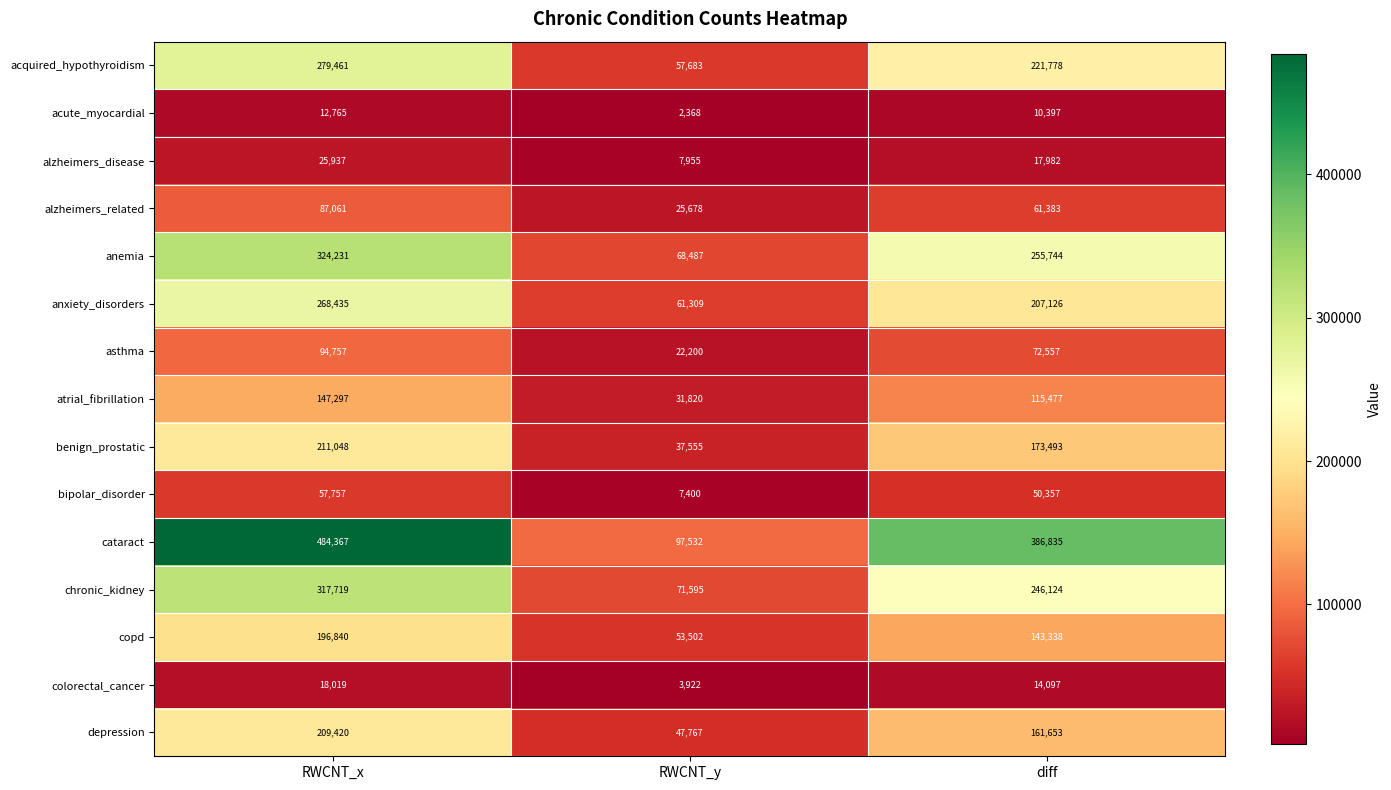

Where does the copd series first go above 143338?

RWCNT_x